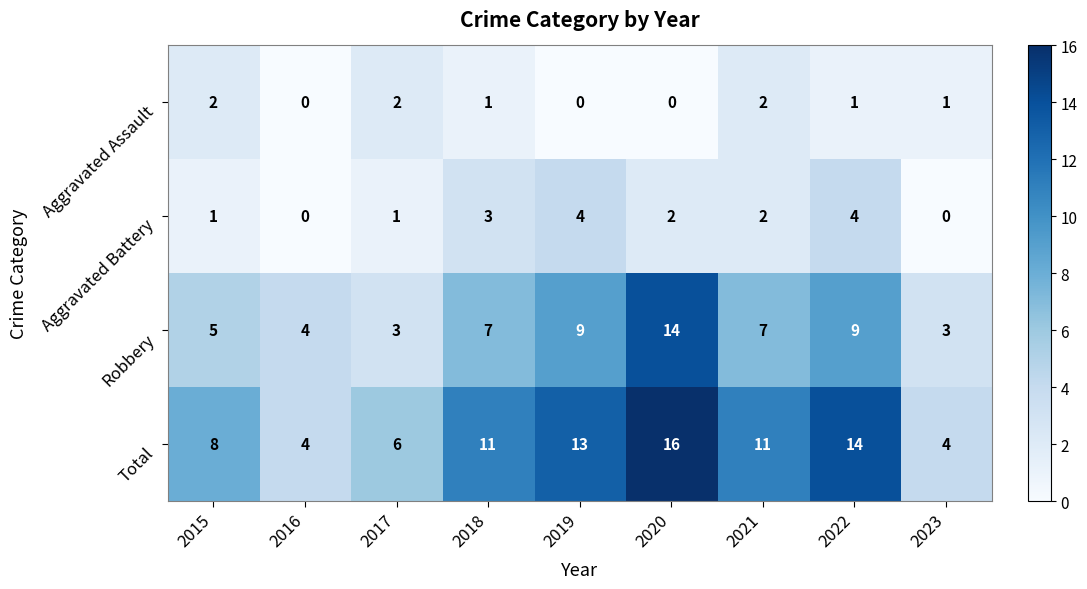

Rank the series by their maximum value, from highest to lowest.

Total, Robbery, Aggravated Battery, Aggravated Assault